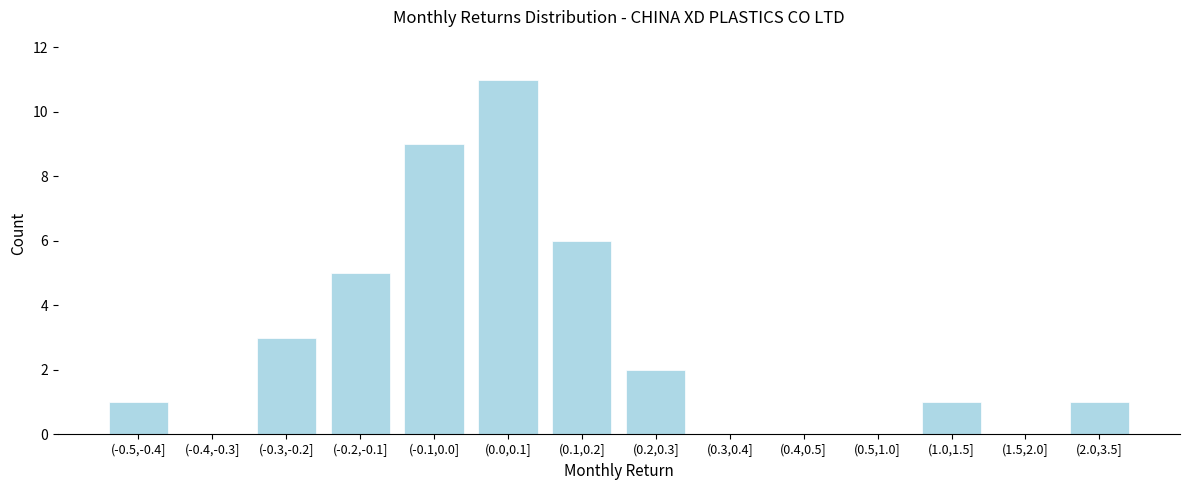

Reading left to right, extract all data points from this chart.

(-0.5,-0.4]=1	(-0.4,-0.3]=0	(-0.3,-0.2]=3	(-0.2,-0.1]=5	(-0.1,0.0]=9	(0.0,0.1]=11	(0.1,0.2]=6	(0.2,0.3]=2	(0.3,0.4]=0	(0.4,0.5]=0	(0.5,1.0]=0	(1.0,1.5]=1	(1.5,2.0]=0	(2.0,3.5]=1